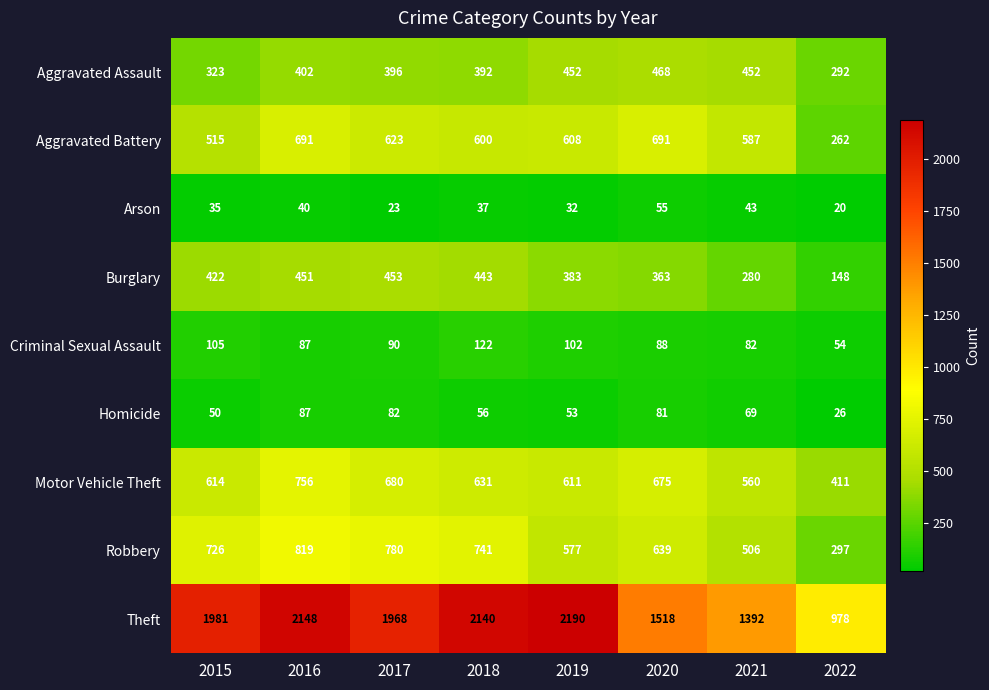

Which category has the lowest value in the Burglary series?

2022